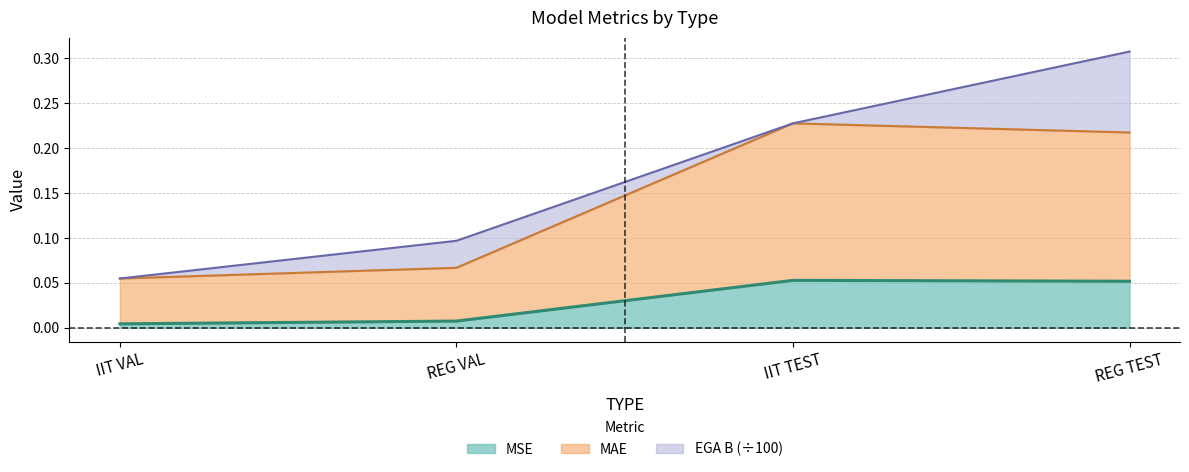

What position from the right is REG VAL?

3